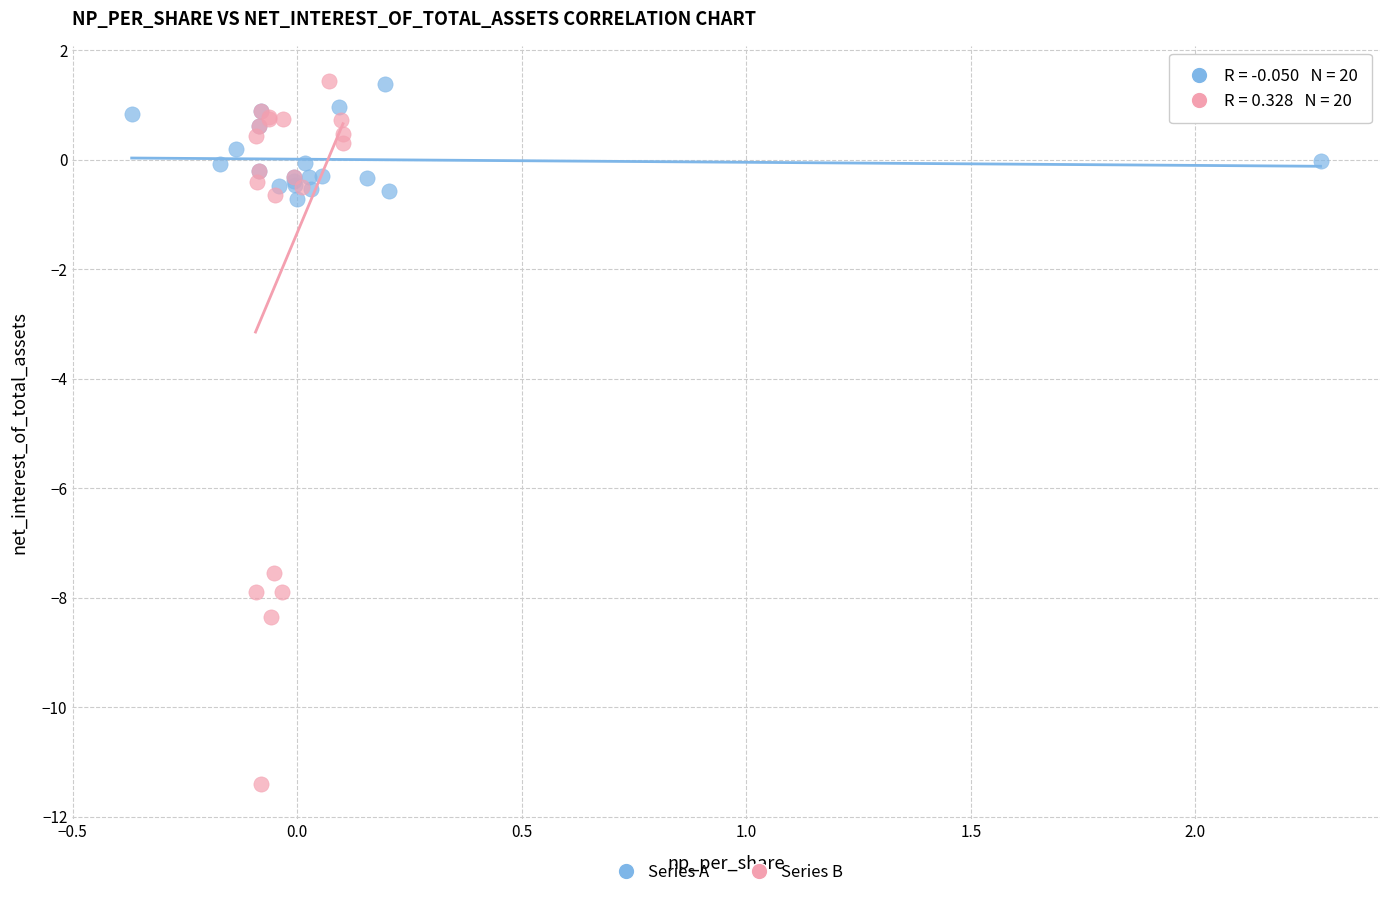

Which series has the widest spread of Y values?

Series B